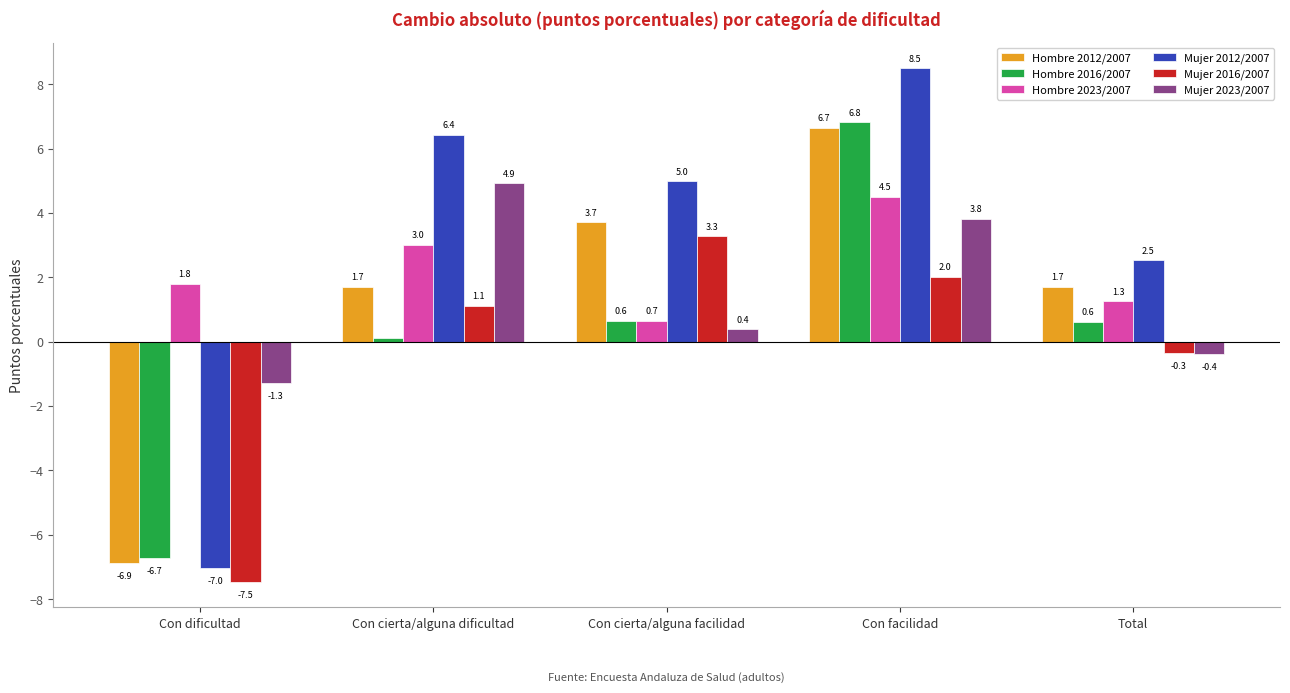

How many categories are shown in the chart?

5